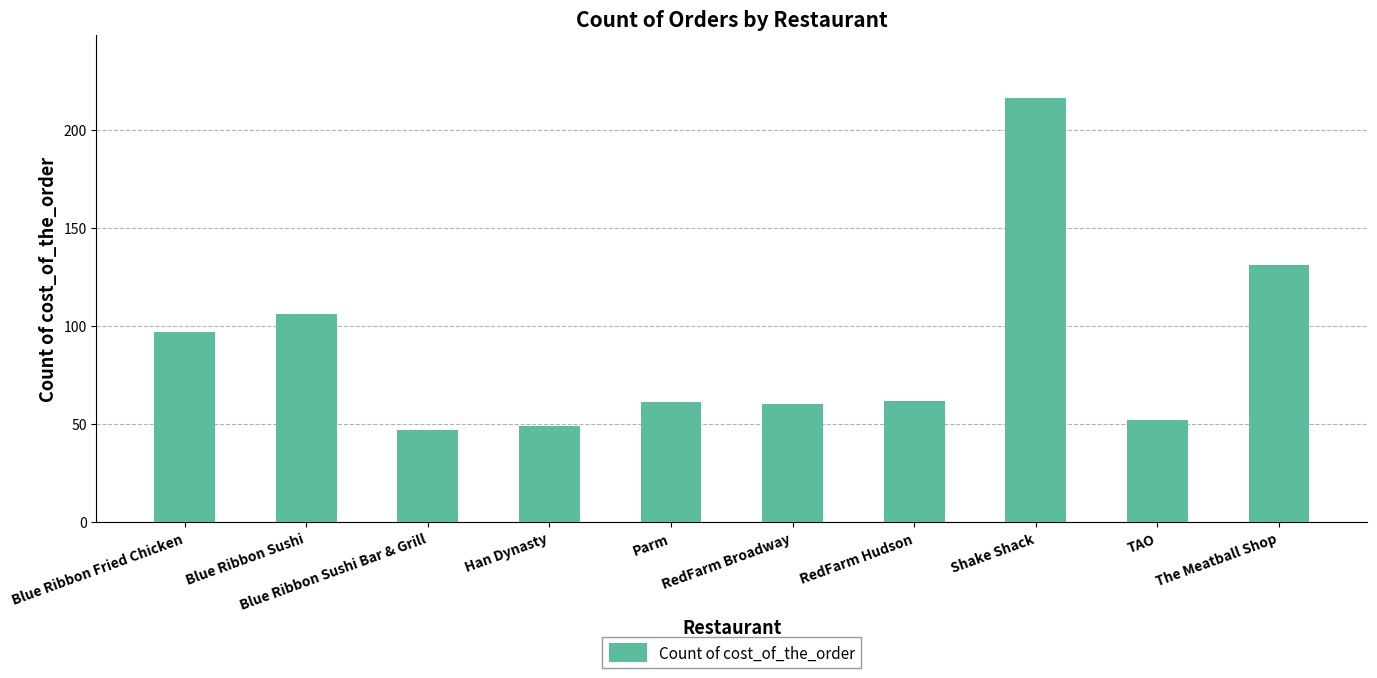

What is the maximum value shown in the chart?

216